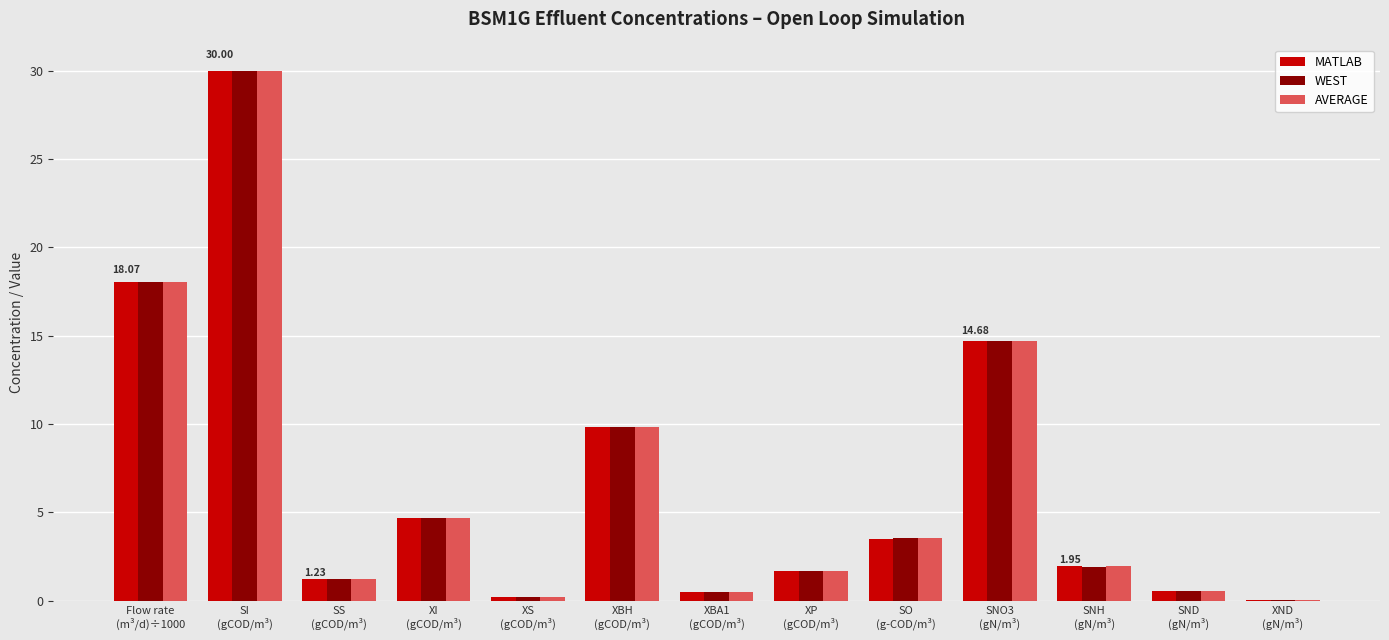

How many categories are shown in the chart?

13